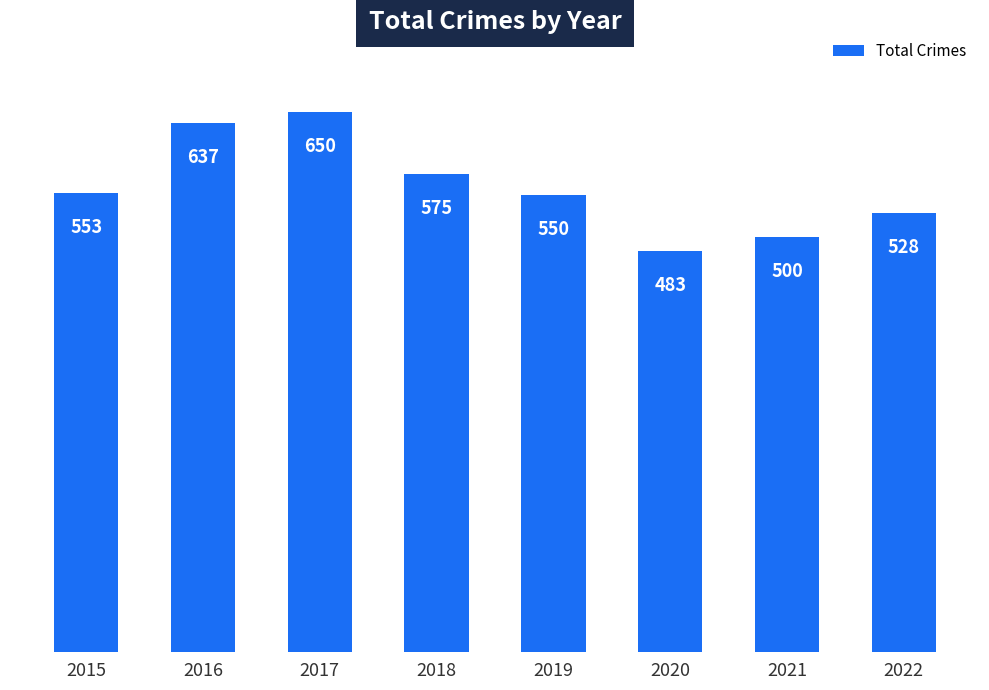

Which label corresponds to the largest value in the chart?

2017